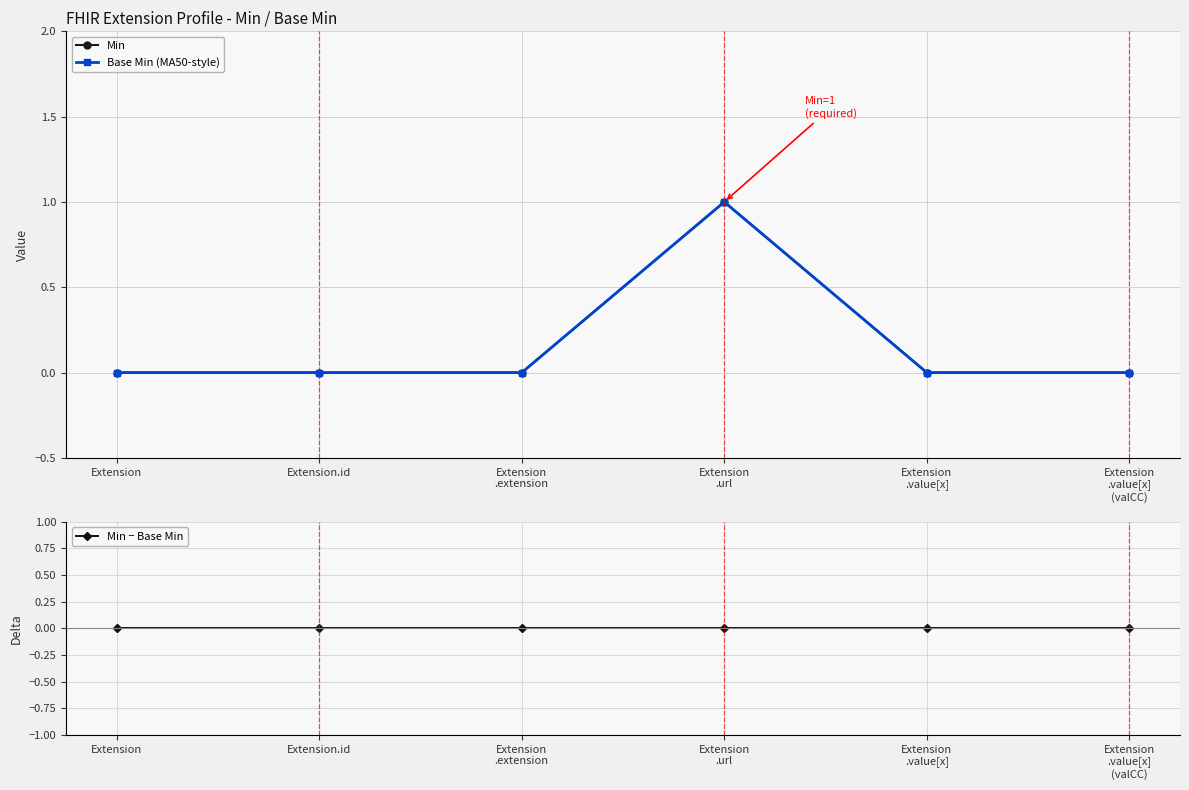

Reading right to left, what are all the values shown in this chart?

Min: 0	0	1	0	0	0
Base Min (MA50-style): 0	0	1	0	0	0
Min − Base Min: 0	0	0	0	0	0